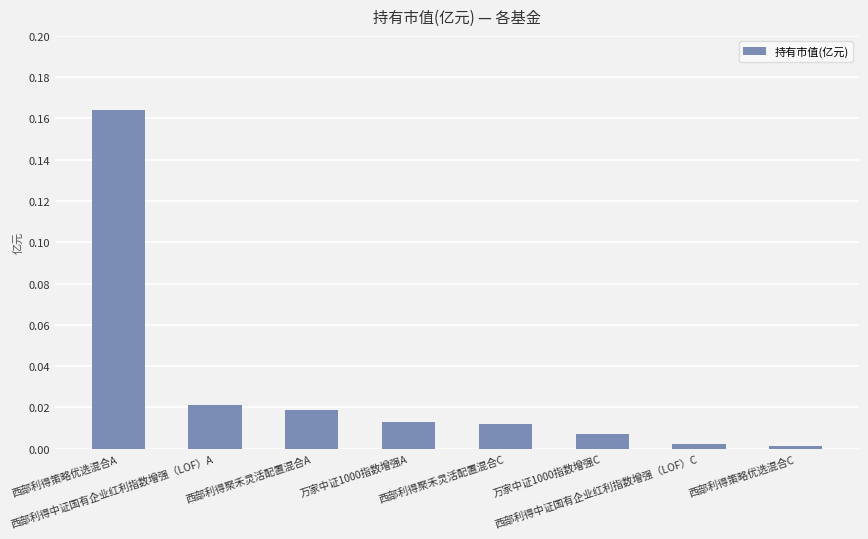

Which category has the highest value across all series?

西部利得策略优选混合A